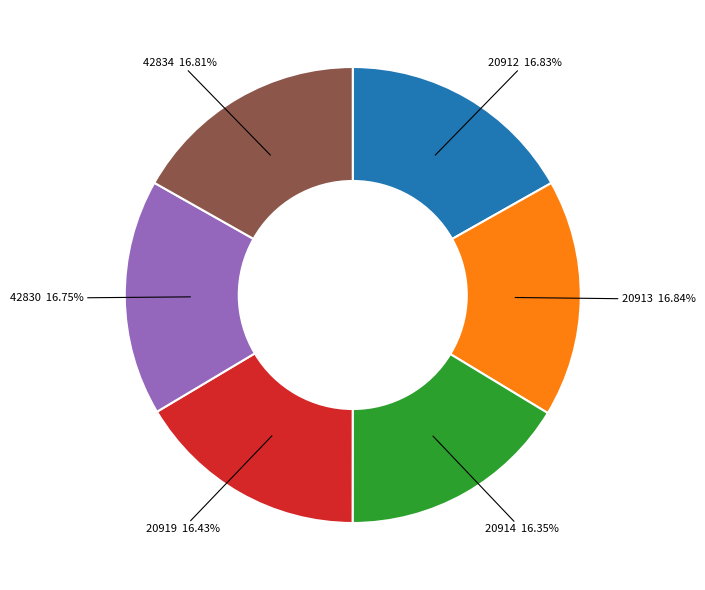

Is there any slice that represents more than half of the pie?

No